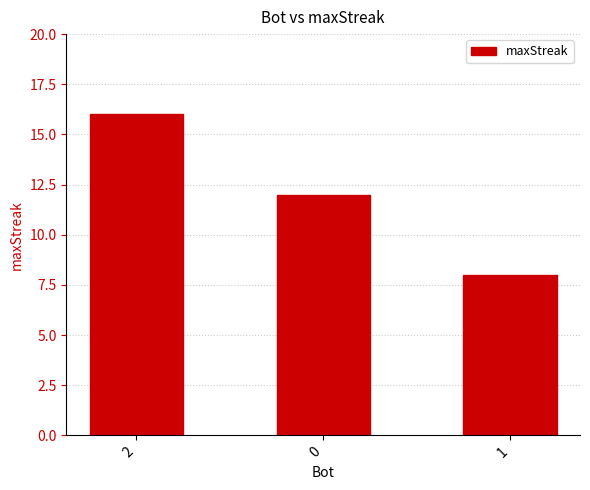

What is the greatest value displayed?

16